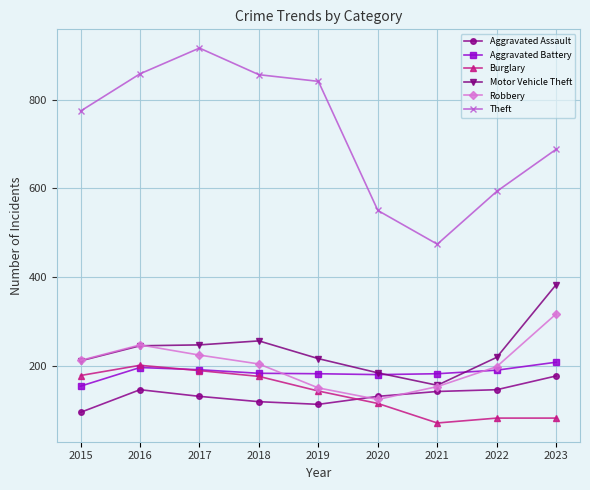

Which series has the widest spread of values?

Theft